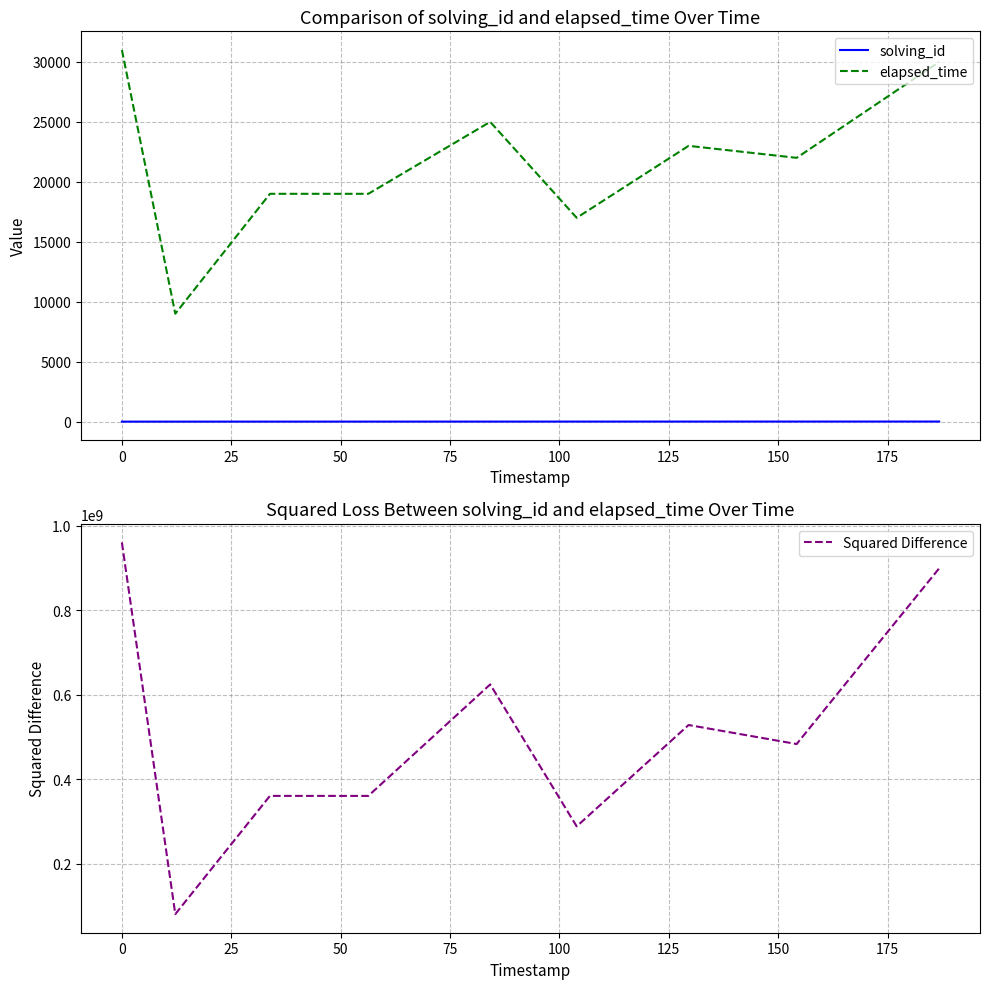

Reading left to right, transcribe all the data shown in this chart.

solving_id: 1	2	3	4	5	6	7	8	9
elapsed_time: 31000	9000	19000	19000	25000	17000	23000	22000	30000
Squared Difference: 960938001	80964004	360886009	360848016	624750025	288796036	528678049	483648064	899460081